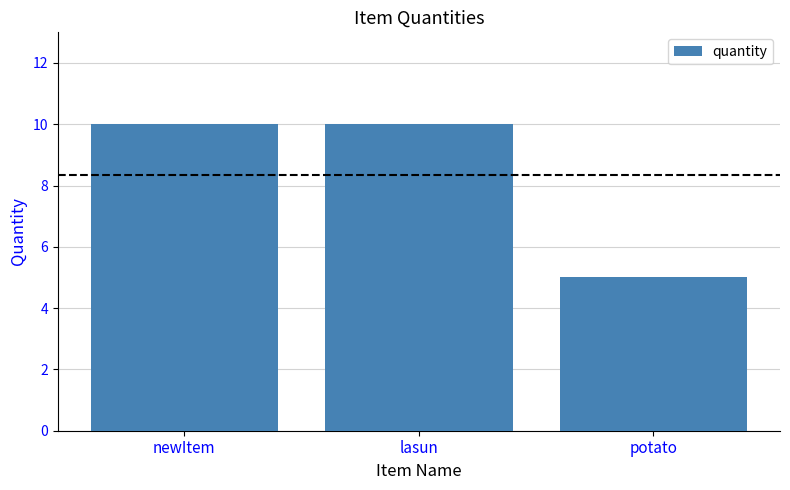

What position from the right is lasun?

2